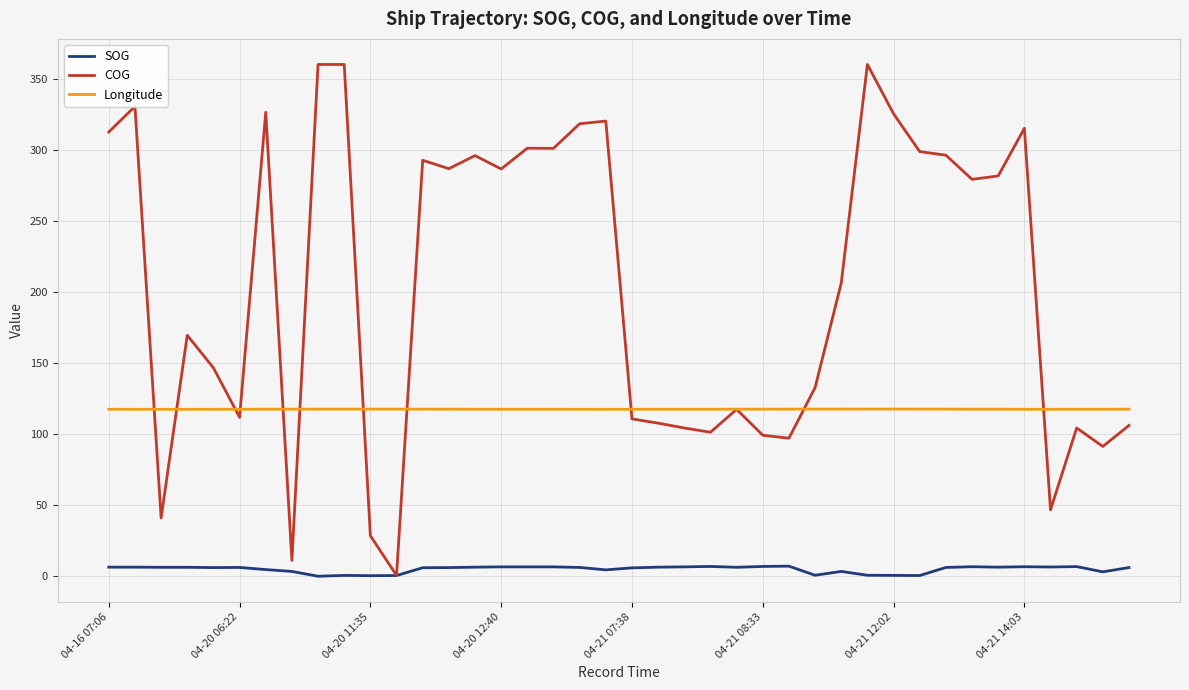

What is the maximum value shown in the chart?

360.0